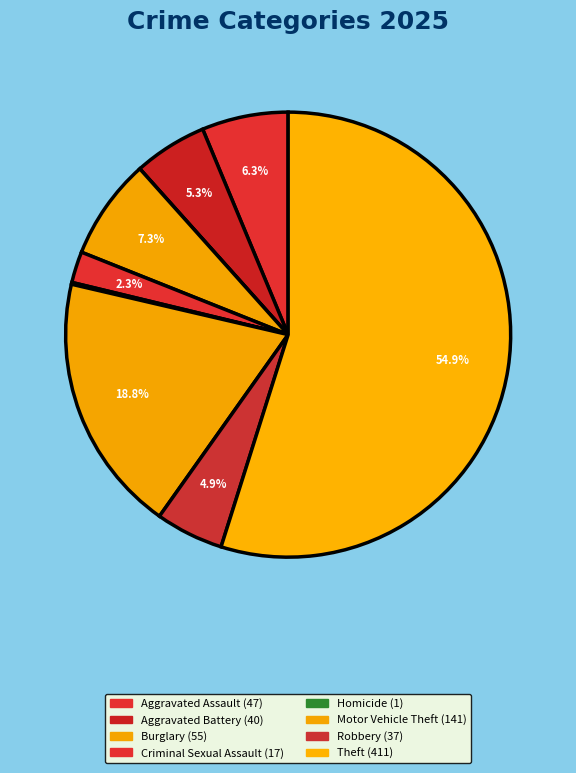

Which slice is the largest?

Theft